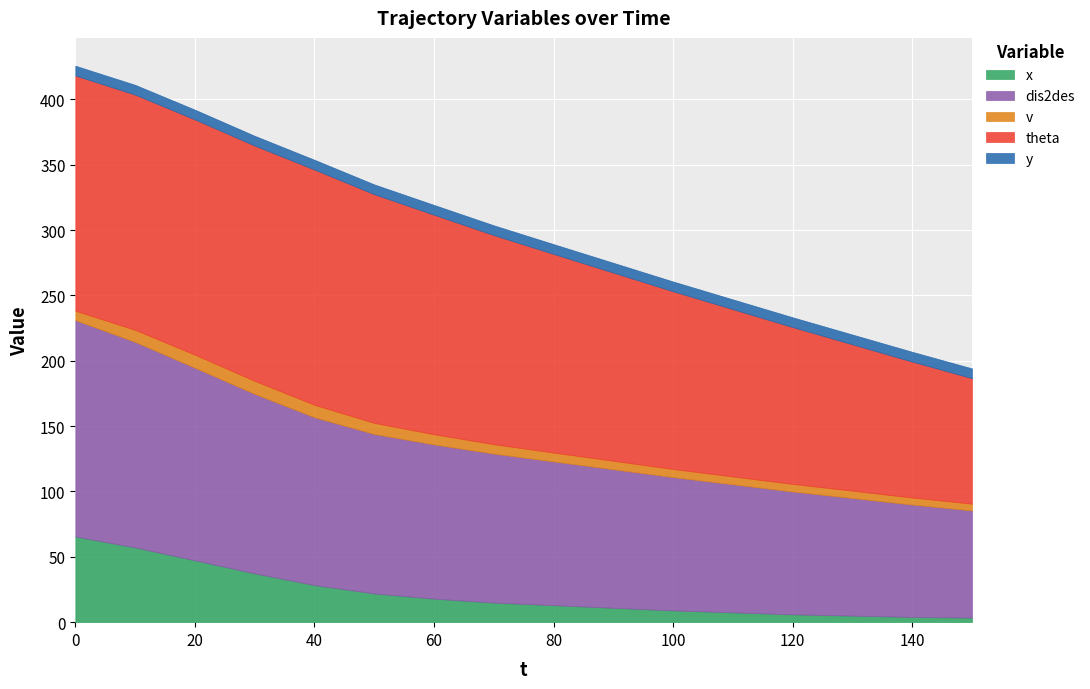

What is the minimum value shown in the chart?

3.5